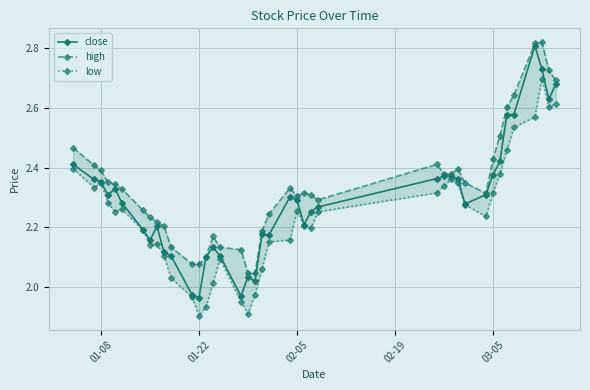

True or false: high and close cross at least once.

False